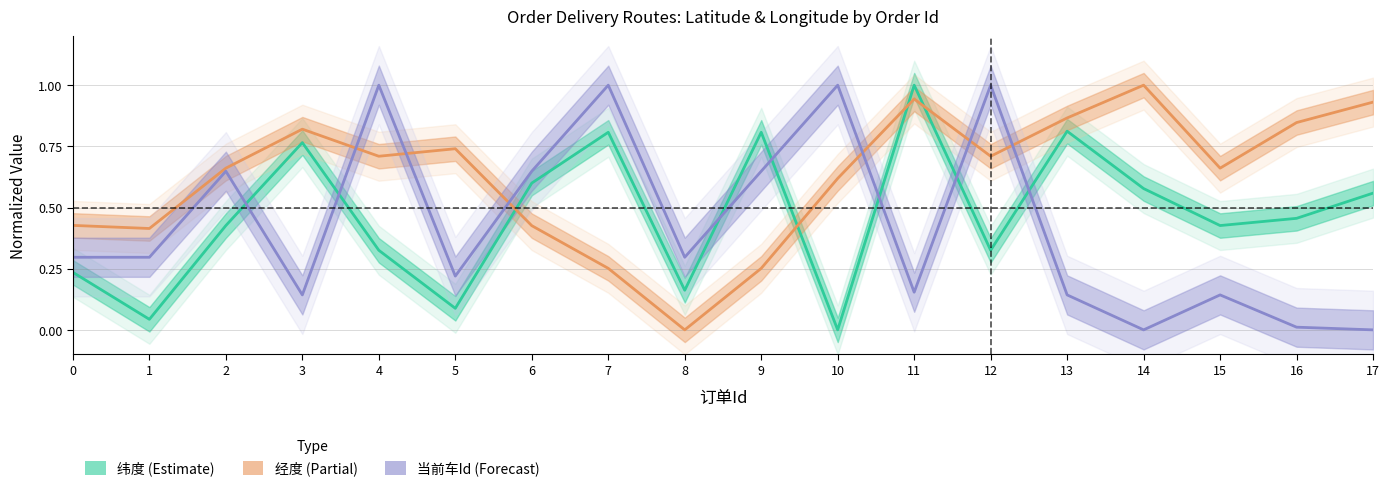

Reading left to right, transcribe all the data shown in this chart.

纬度_mean: 0=0.2	1=0.0	2=0.4	3=0.8	4=0.3	5=0.1	6=0.6	7=0.8	8=0.2	9=0.8	10=0.0	11=1.0	12=0.3	13=0.8	14=0.6	15=0.4	16=0.5	17=0.6
经度_mean: 0=0.4	1=0.4	2=0.7	3=0.8	4=0.7	5=0.7	6=0.4	7=0.3	8=0.0	9=0.3	10=0.6	11=0.9	12=0.7	13=0.9	14=1.0	15=0.7	16=0.8	17=0.9
当前车Id_mean: 0=0.3	1=0.3	2=0.6	3=0.1	4=1.0	5=0.2	6=0.6	7=1.0	8=0.3	9=0.6	10=1.0	11=0.2	12=1.0	13=0.1	14=0.0	15=0.1	16=0.0	17=0.0